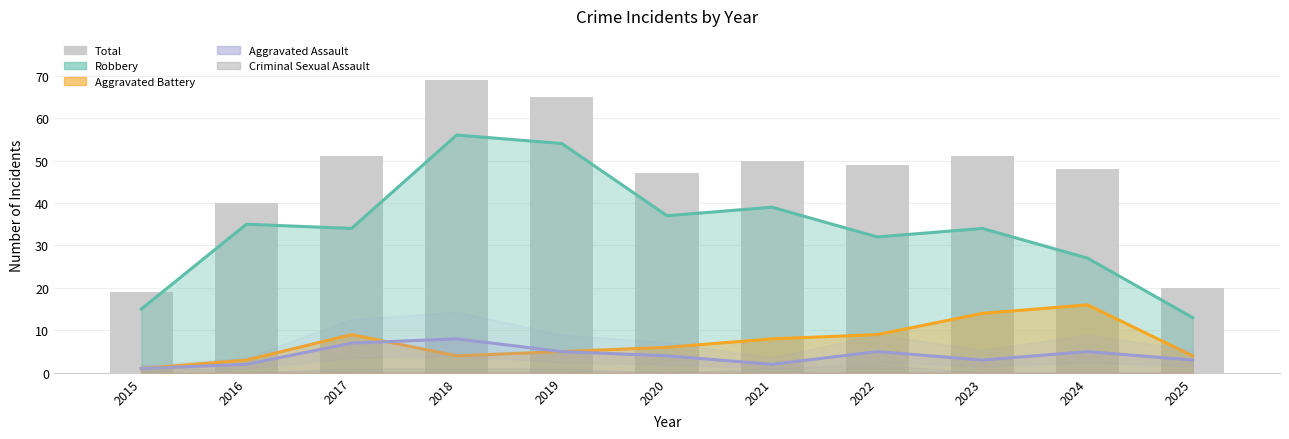

The value at 2020 is 65. True or false?

False